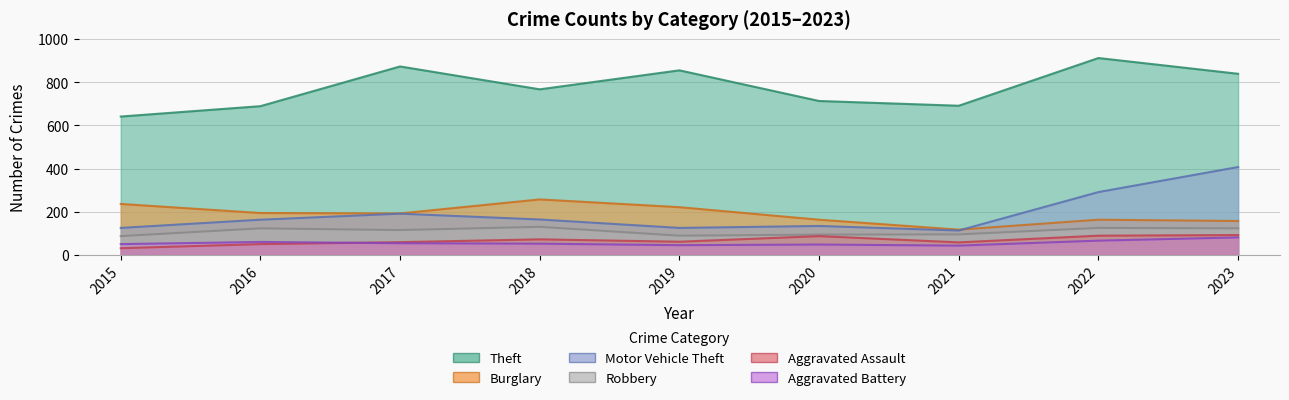

True or false: Aggravated Assault and Robbery cross at least once.

False